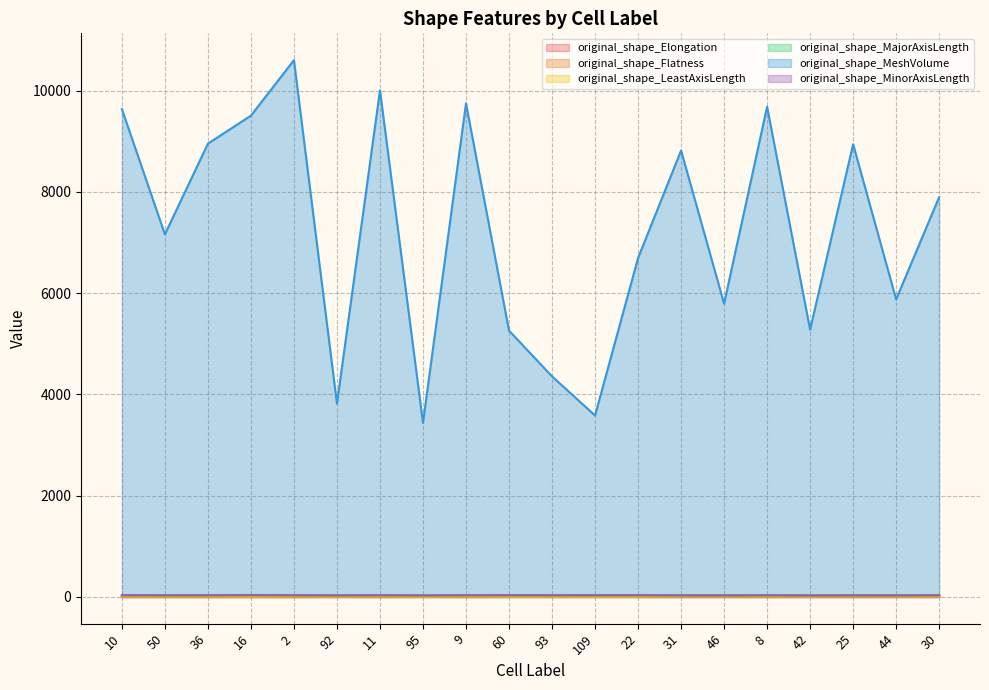

Which series has the largest total across all categories?

original_shape_MeshVolume